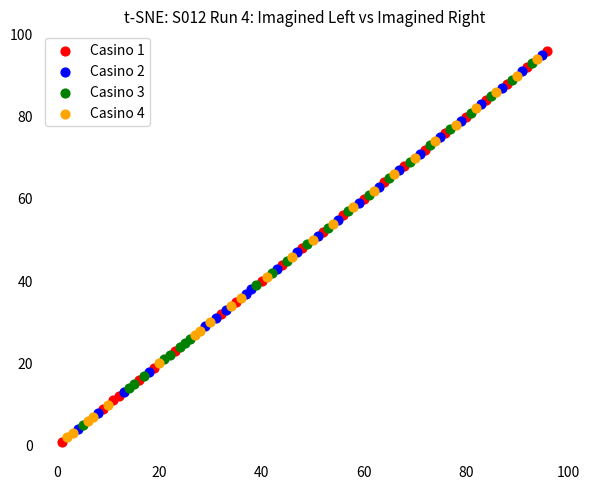

What are all the series names shown in the legend?

Casino 1, Casino 2, Casino 3, Casino 4